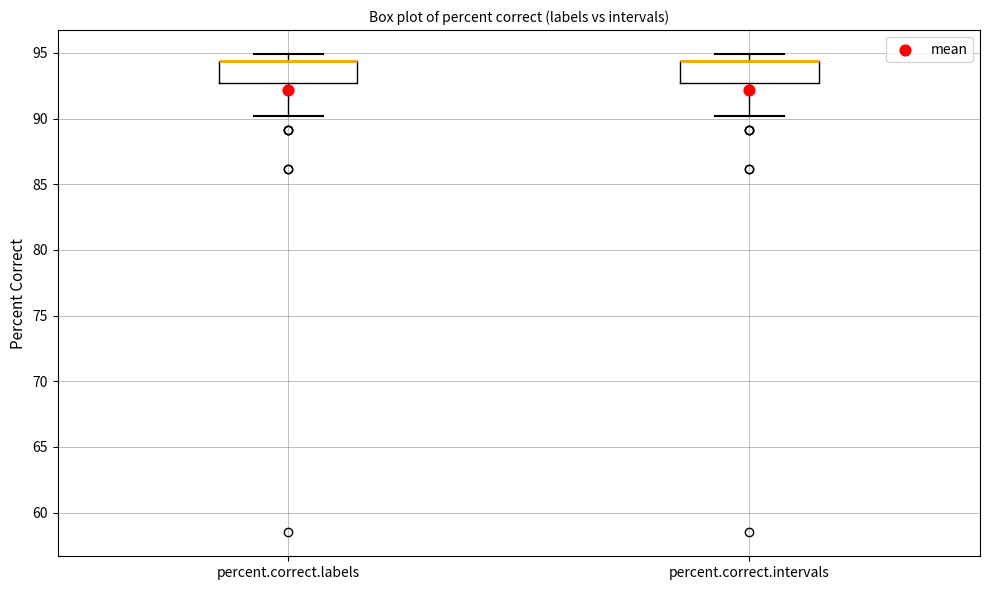

Where is the lower edge of the box for percent.correct.intervals on the y-axis? The values are not printed on the chart, so give them approximately, as read against the axis.

92.5